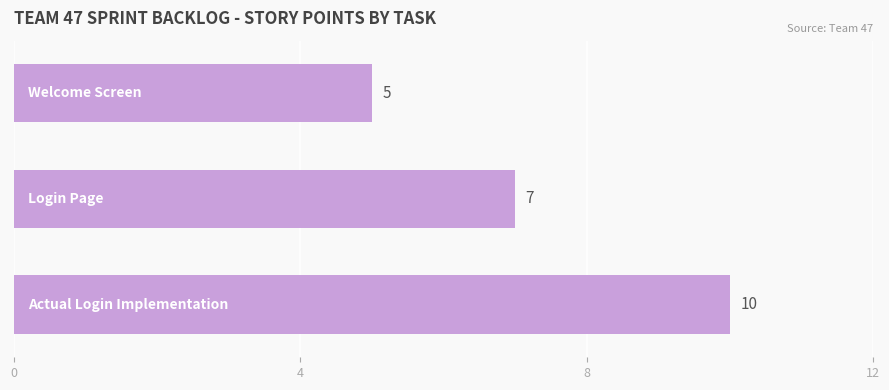

Count the values in the range 5 to 10.

3